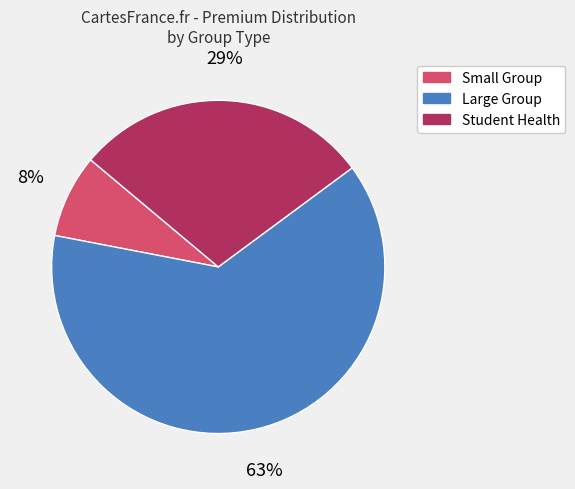

Does Large Group account for over 50% of the chart?

Yes